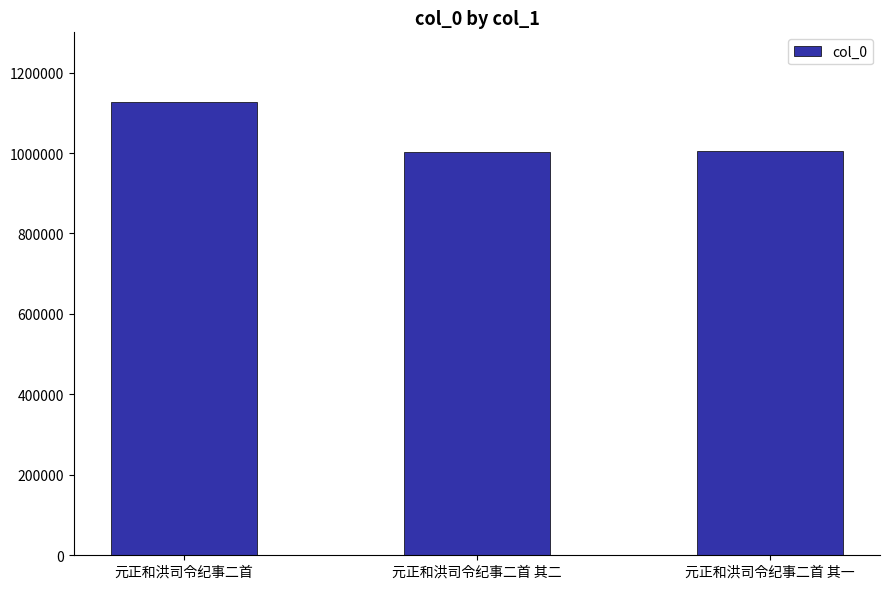

What position from the left is 元正和洪司令纪事二首 其二?

2